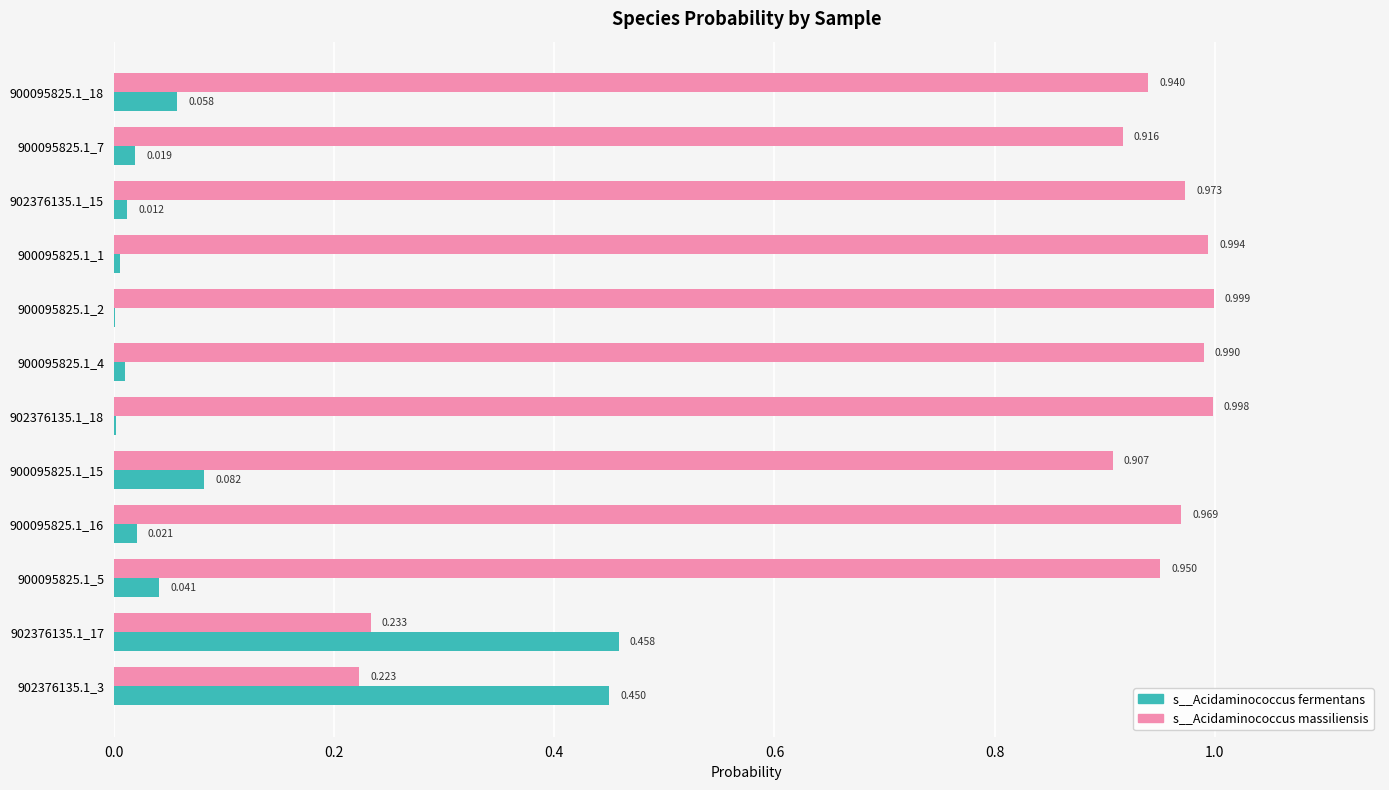

Between 900095825.1_4 and 902376135.1_3, which series saw the biggest shift?

s__Acidaminococcus massiliensis